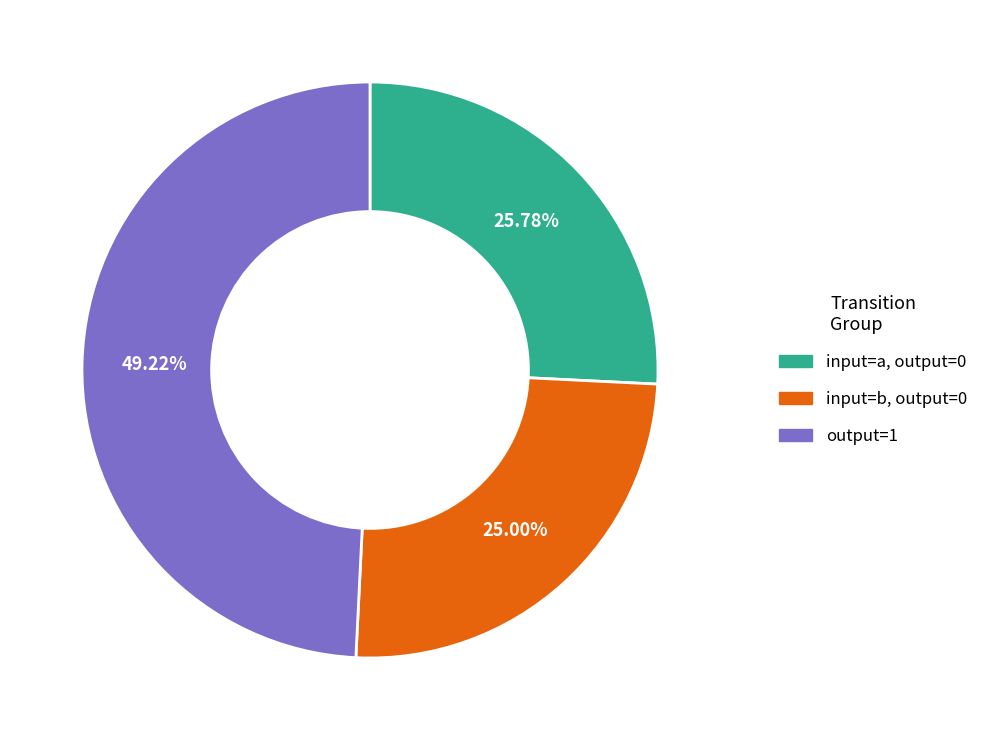

Is there a majority slice in this chart?

No